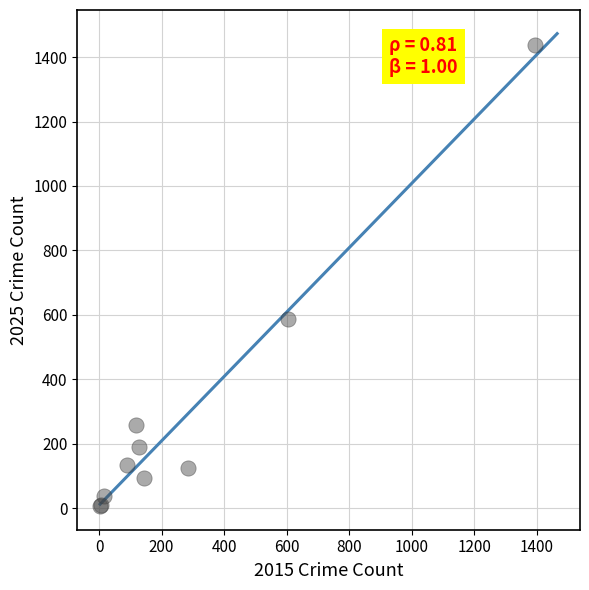

What Y value in the scatter plot is closest to 721?

588